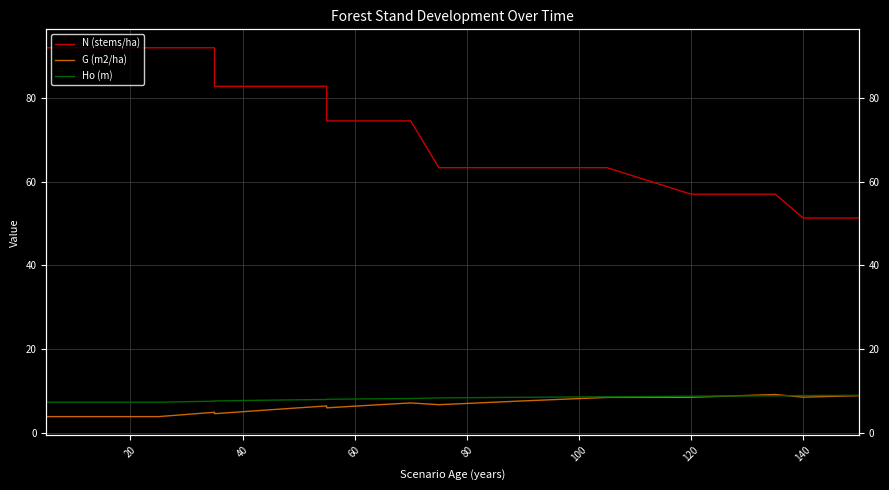

Reading right to left, transcribe all the data shown in this chart.

N (stems/ha): 51.3	51.3	51.3	57.0	57.0	57.0	57.0	63.3	63.3	63.3	63.3	63.3	63.3	63.3	74.5	74.5	74.5	74.5	82.8	82.8	82.8	82.8	82.8	92.0	92.0	92.0	92.0	92.0	92.0	92.0	92.0
G (m2/ha): 8.8	8.7	8.5	9.1	8.9	8.7	8.4	8.4	8.1	7.9	7.6	7.3	7.0	6.7	7.1	6.7	6.3	5.9	6.4	5.9	5.5	5.0	4.5	4.9	4.3	3.8	3.8	3.8	3.8	3.8	3.8
Ho (m): 8.9	8.9	8.9	8.8	8.8	8.8	8.7	8.6	8.5	8.5	8.4	8.4	8.3	8.3	8.2	8.1	8.0	8.0	7.9	7.8	7.8	7.7	7.6	7.5	7.4	7.3	7.3	7.3	7.3	7.3	7.3